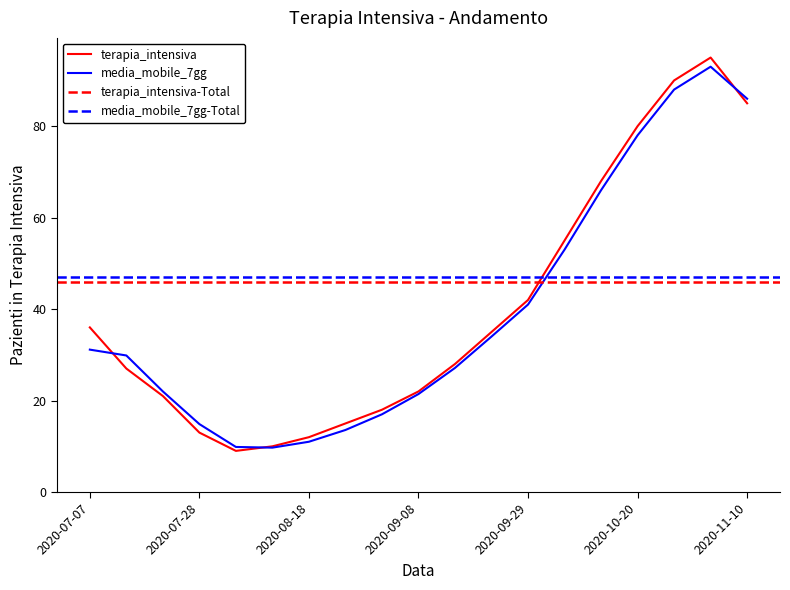

Between 2020-08-04 and 2020-10-13, which series saw the biggest shift?

terapia_intensiva